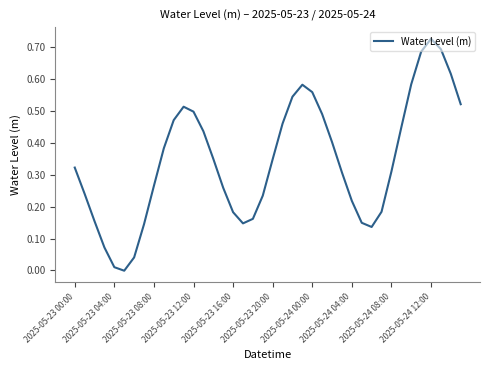

How many lines are shown in the chart?

1